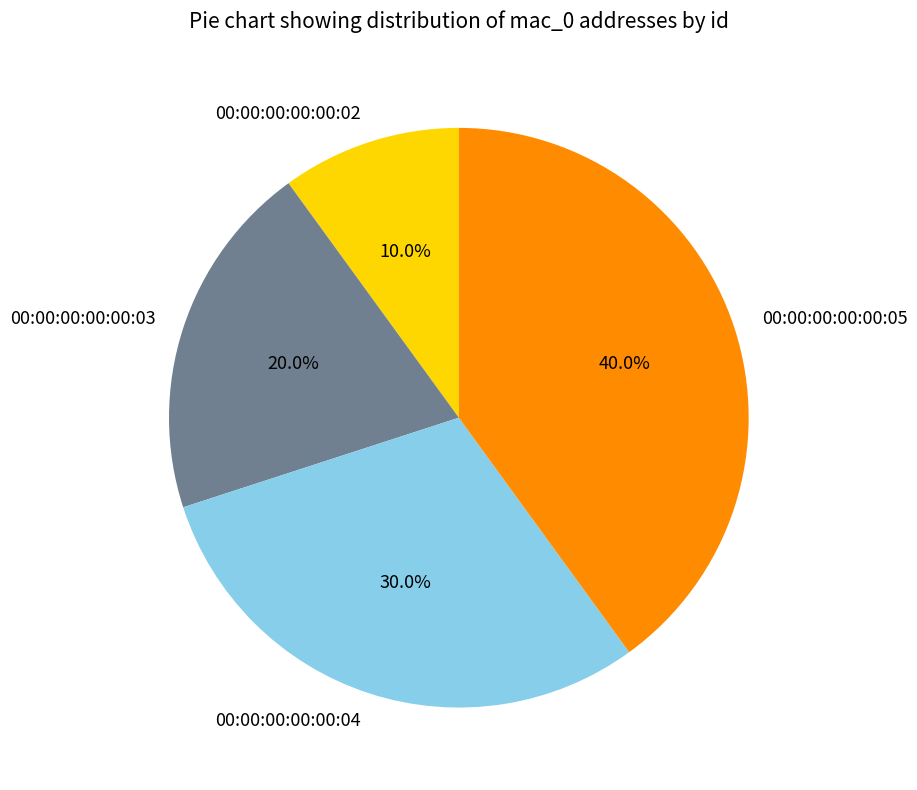

What portion of the pie excludes 00:00:00:00:00:03?

80.0%